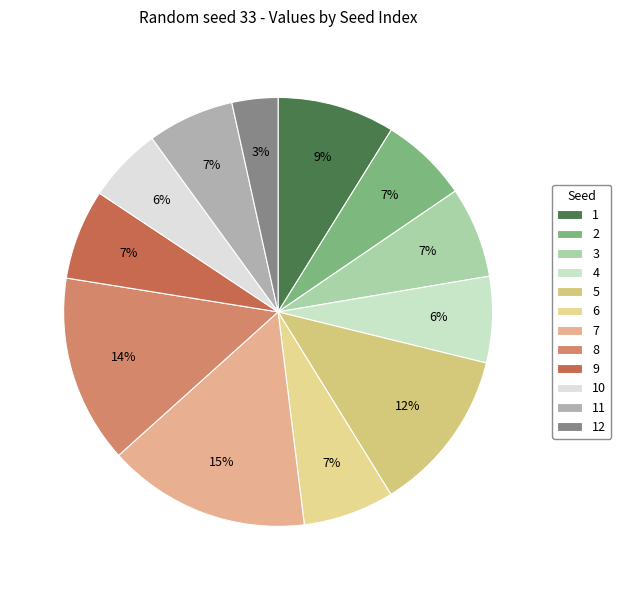

What portion of the pie excludes 3?

93.1%